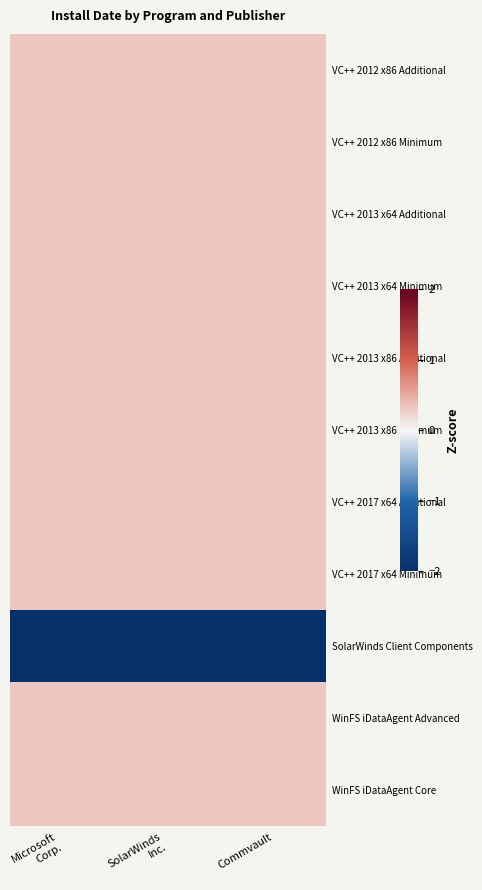

Count the number of data series in this chart.

11